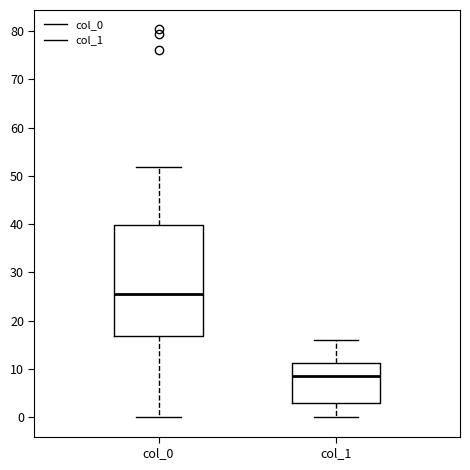

Which box's median line is the lowest?

col_1